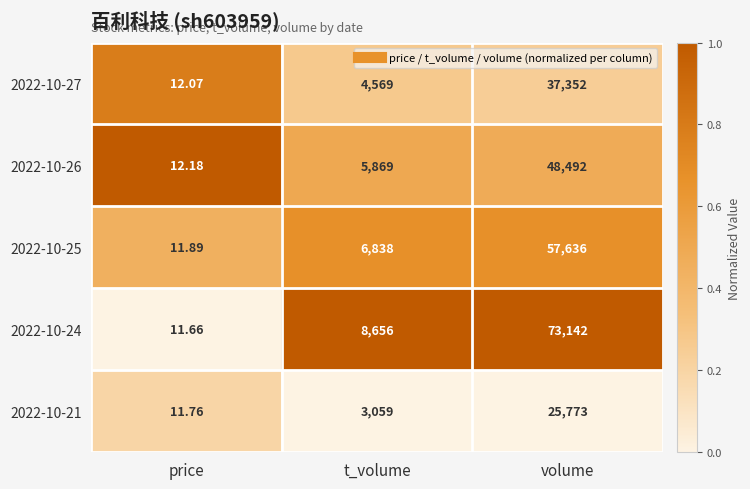

Which category has the highest value across all series?

volume